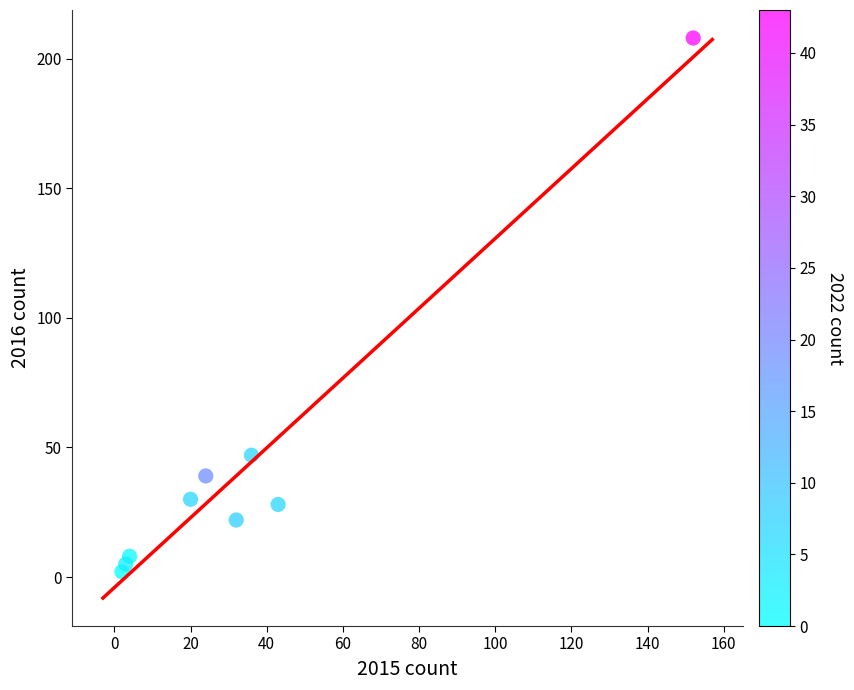

What Y value in the scatter plot is closest to 105?

47